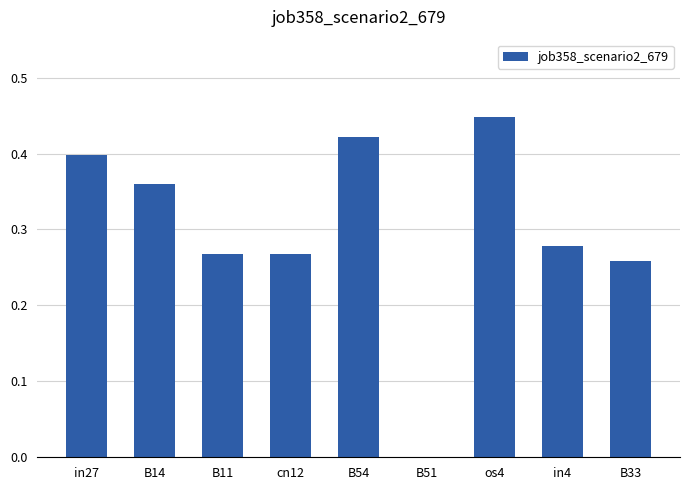

What is the sum of the values at in27 and B54?

0.8